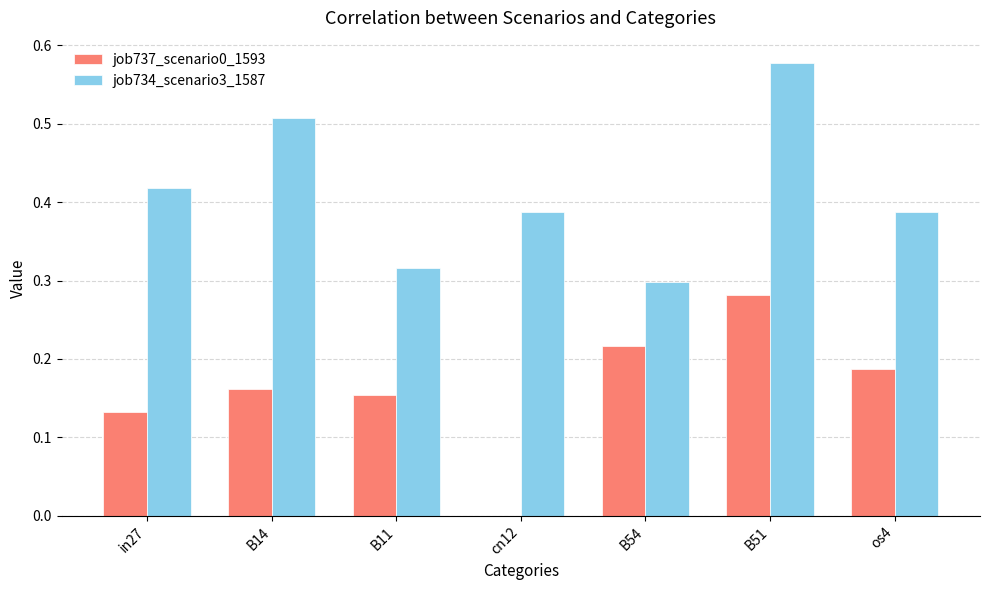

Is it true that job734_scenario3_1587 equals 0.2 at os4?

False